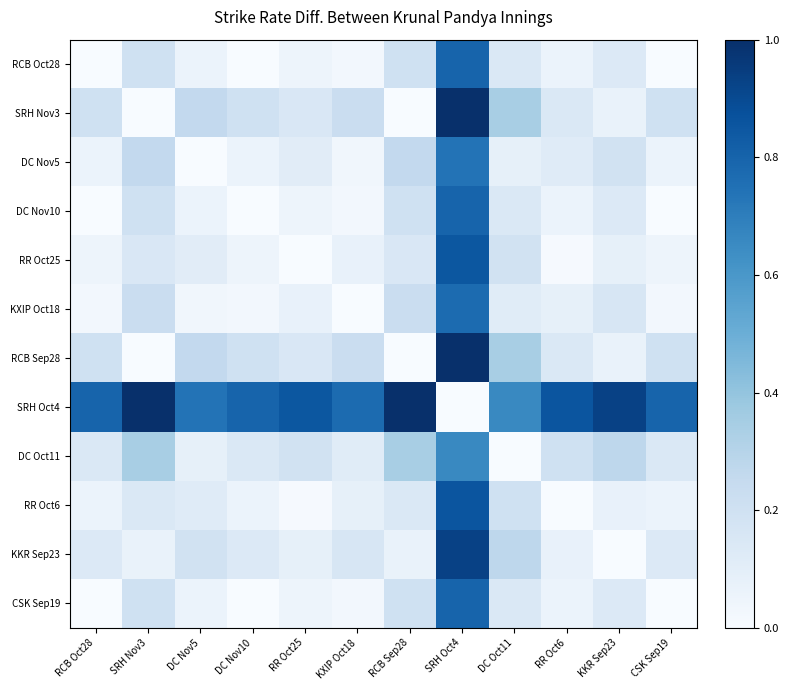

Rank the series at RR Oct25 from lowest to highest value.

RR Oct25, RR Oct6, RCB Oct28, DC Nov10, CSK Sep19, KXIP Oct18, KKR Sep23, DC Nov5, SRH Nov3, RCB Sep28, DC Oct11, SRH Oct4